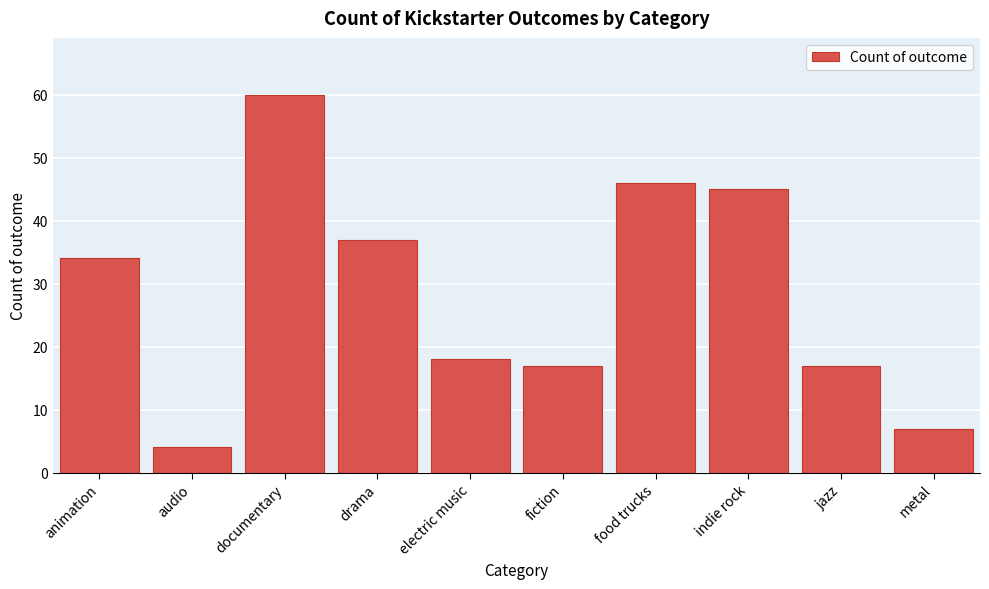

Reading left to right, extract all data points from this chart.

34	4	60	37	18	17	46	45	17	7